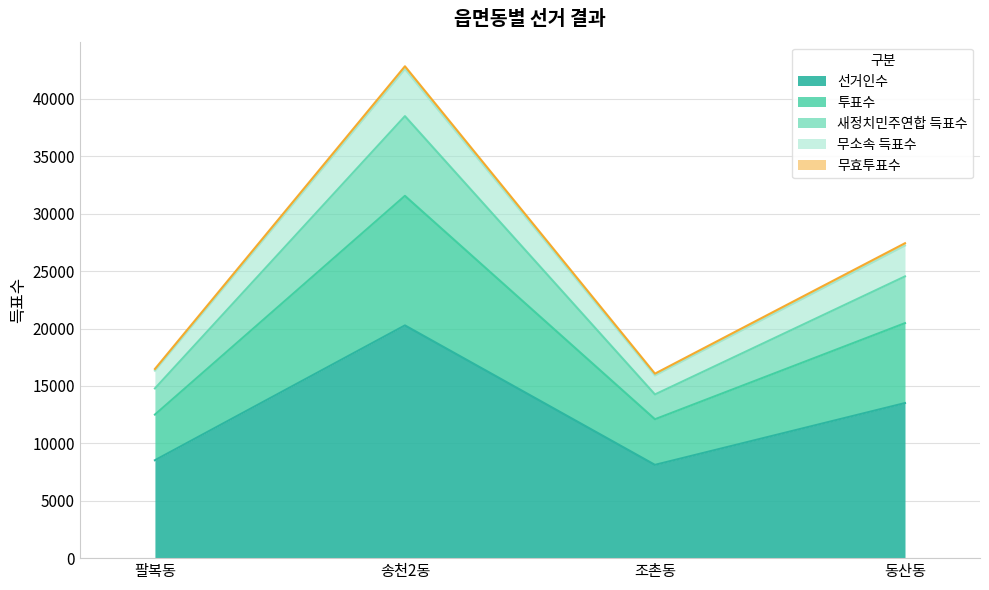

What is the label of the 1st point from the left?

팔복동